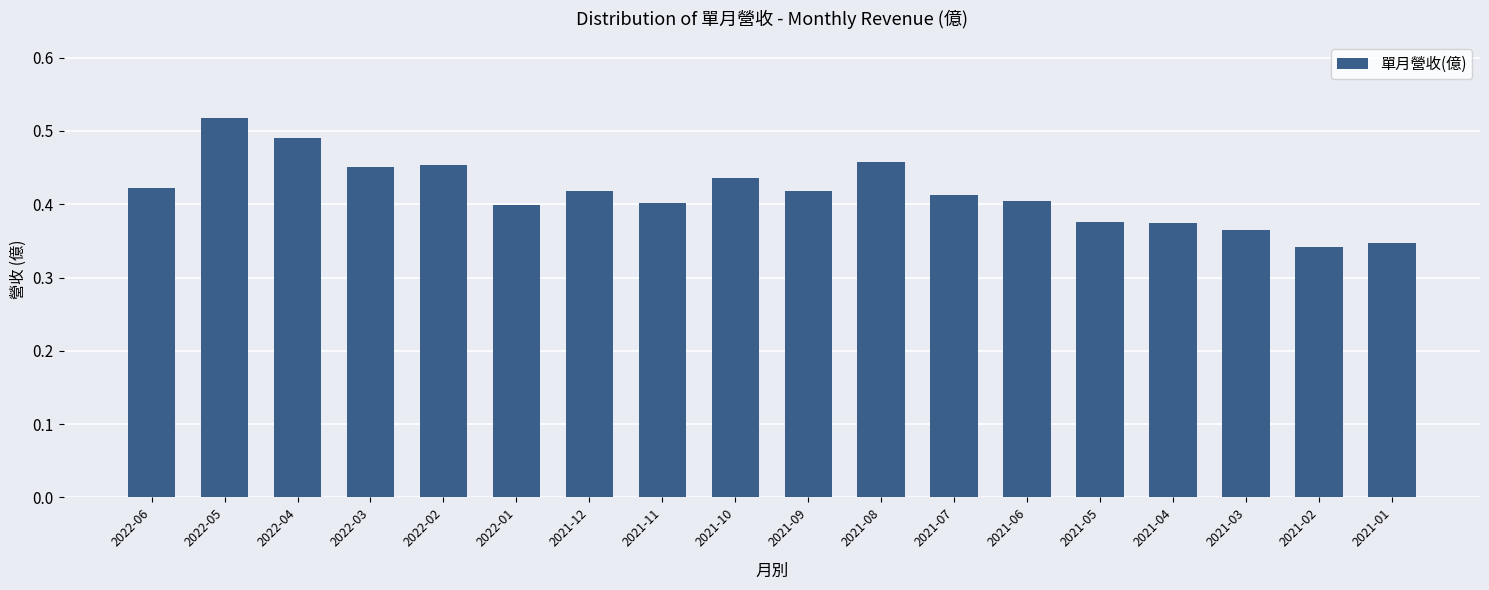

What is the difference between the maximum and second lowest values?

0.2